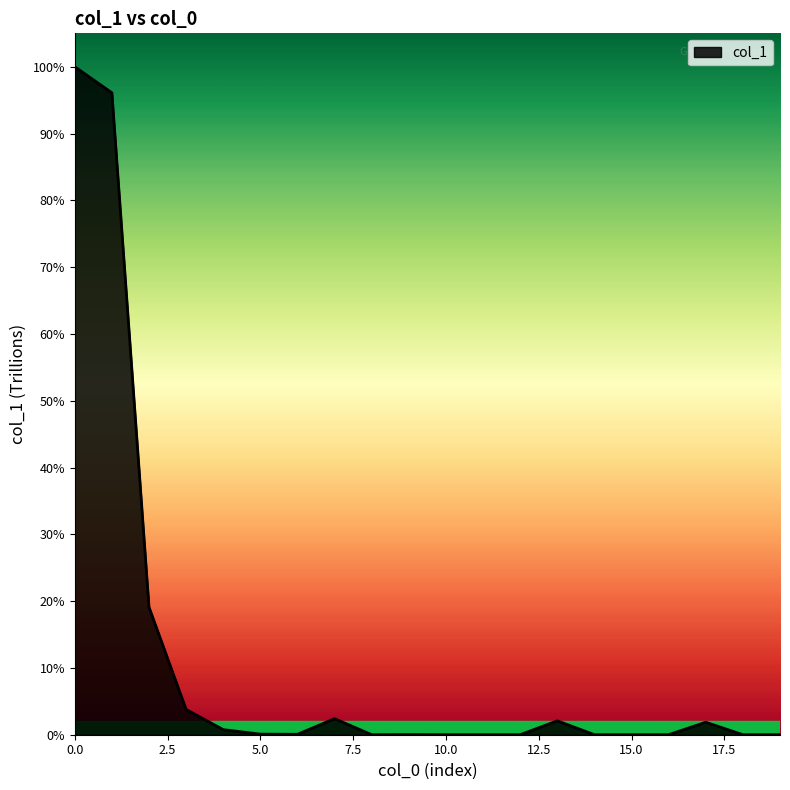

Is this an area chart (filled region under the line)?

Yes